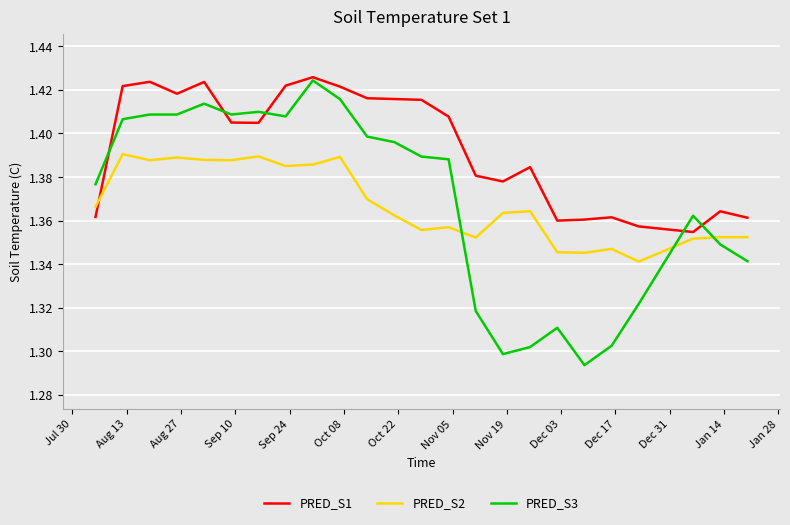

True or false: PRED_S3 and PRED_S2 intersect in this chart.

True